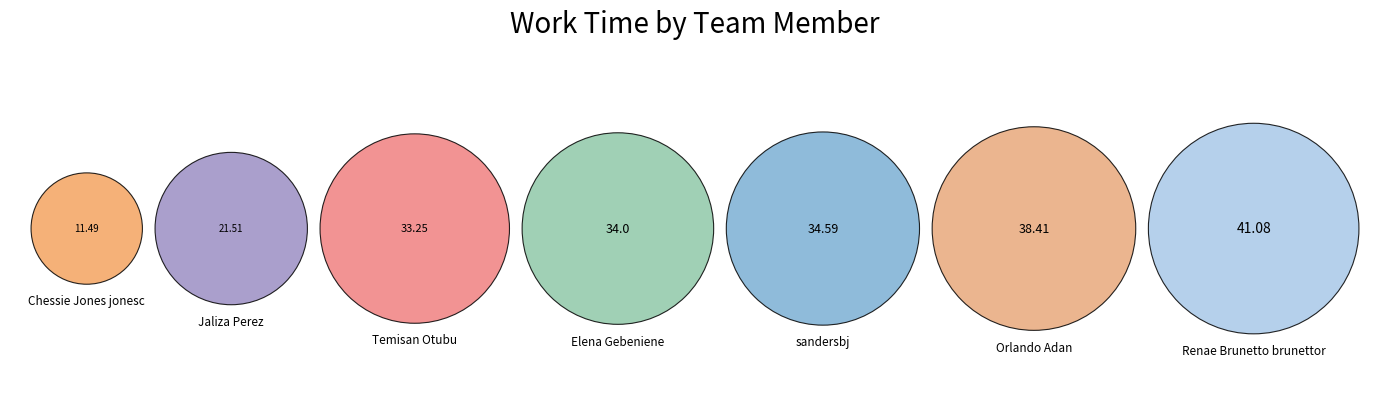

To the nearest percent, what percentage of the pie is Jaliza Perez?

10%